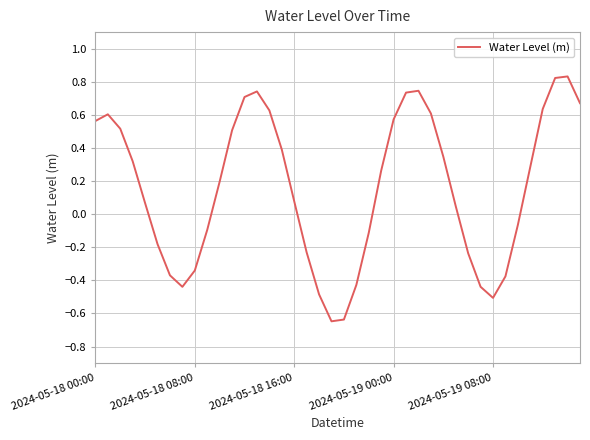

Reading left to right, transcribe all the data shown in this chart.

0.6	0.6	0.5	0.3	0.1	-0.2	-0.4	-0.4	-0.3	-0.1	0.2	0.5	0.7	0.7	0.6	0.4	0.1	-0.2	-0.5	-0.6	-0.6	-0.4	-0.1	0.3	0.6	0.7	0.7	0.6	0.3	0.0	-0.2	-0.4	-0.5	-0.4	-0.1	0.3	0.6	0.8	0.8	0.7